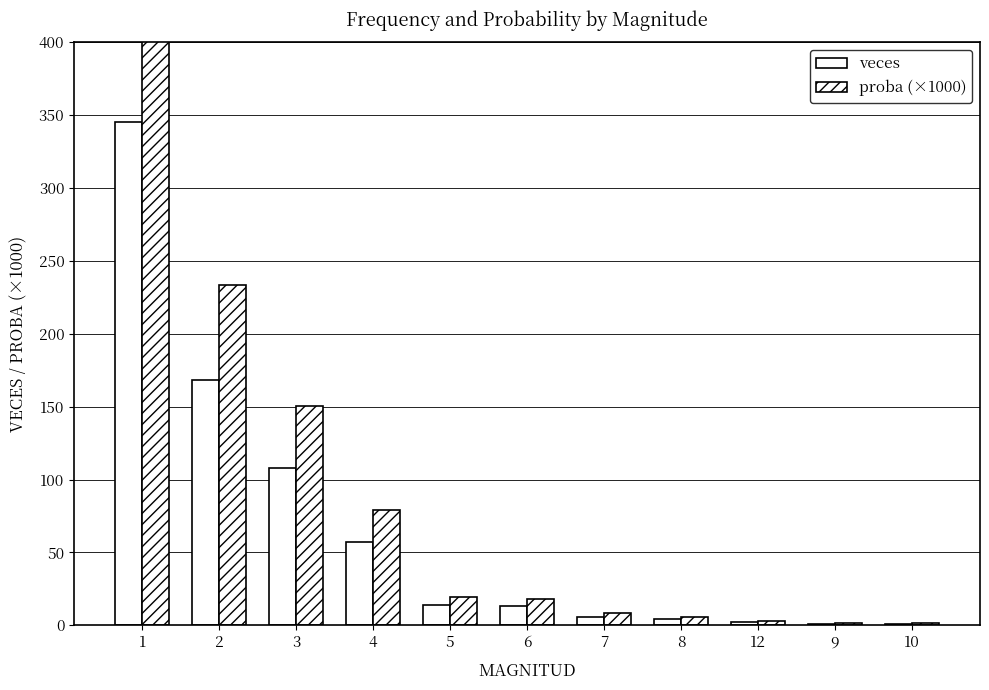

The proba (×1000) series shows 759.5 at 1. True or false?

False